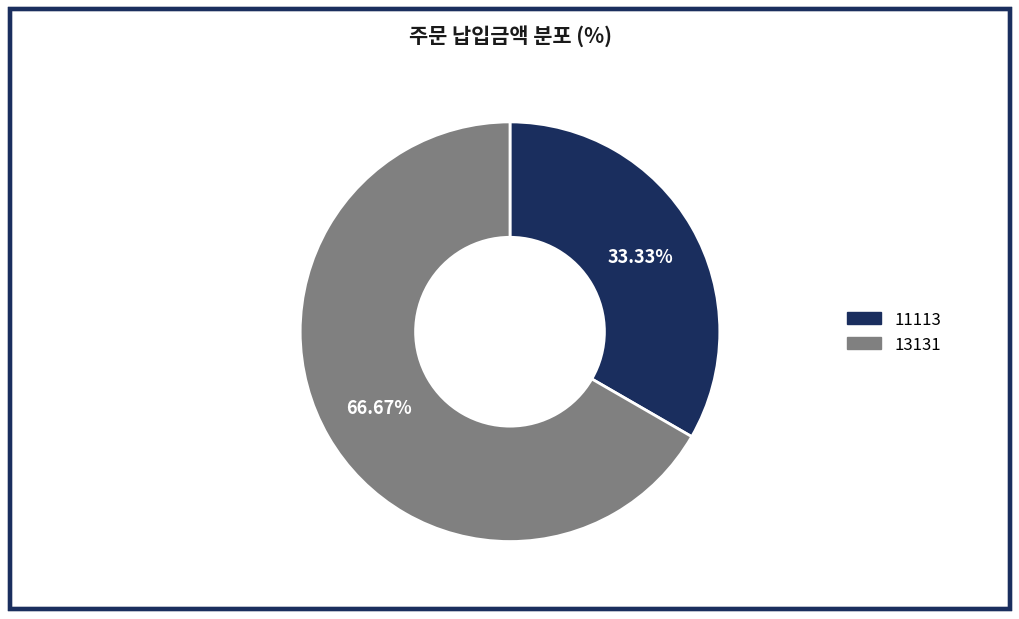

To the nearest percent, what portion does 13131 represent?

67%